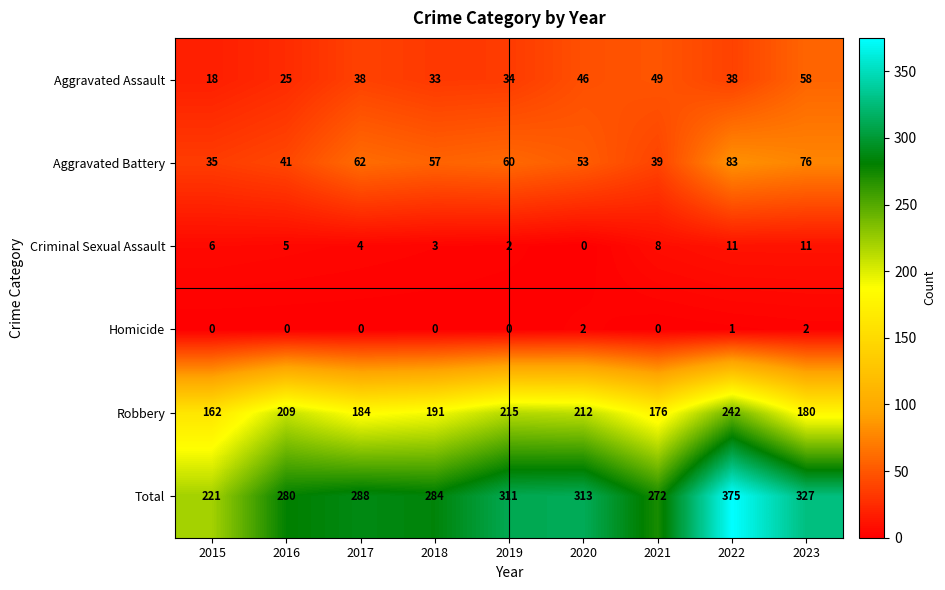

The Robbery series shows 176 at 2021. True or false?

True